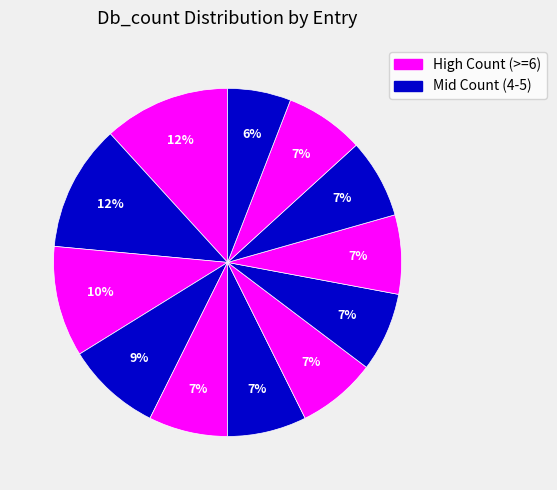

How many slices are in this pie chart?

12